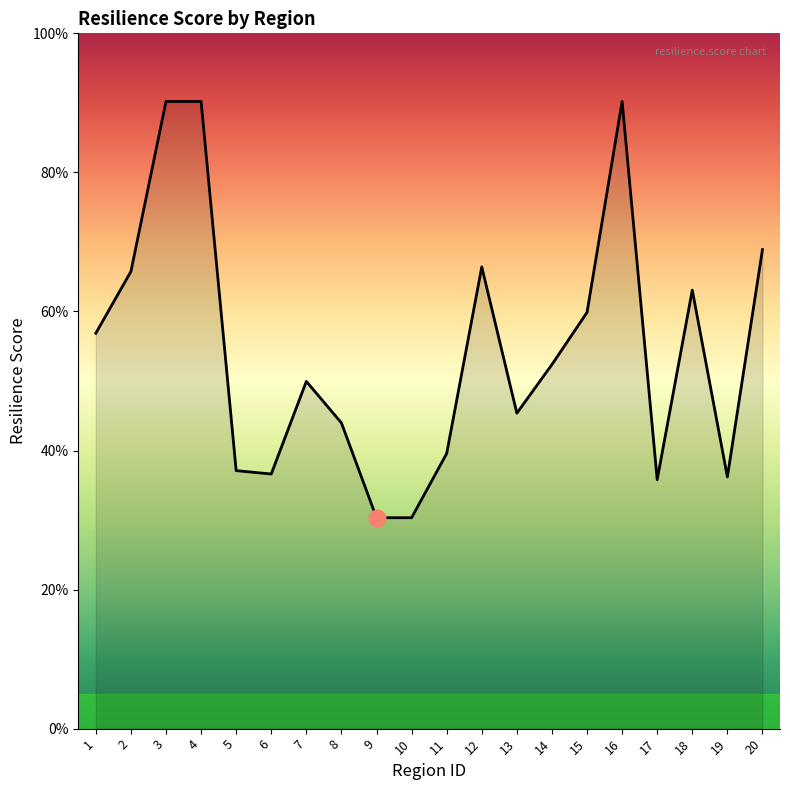

What is the maximum value shown in the chart?

0.9